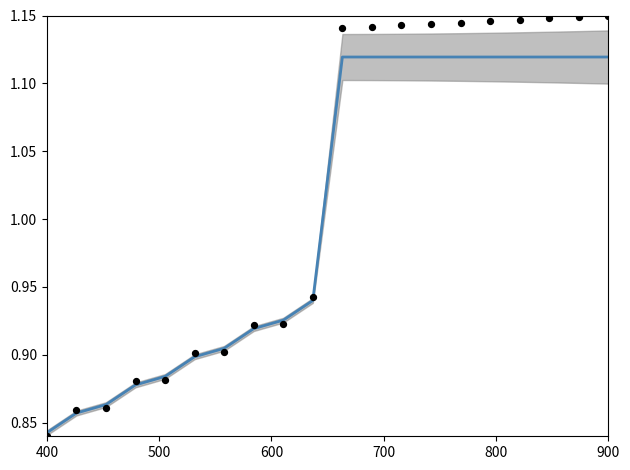

At how many categories does at least one series exceed 1?

10